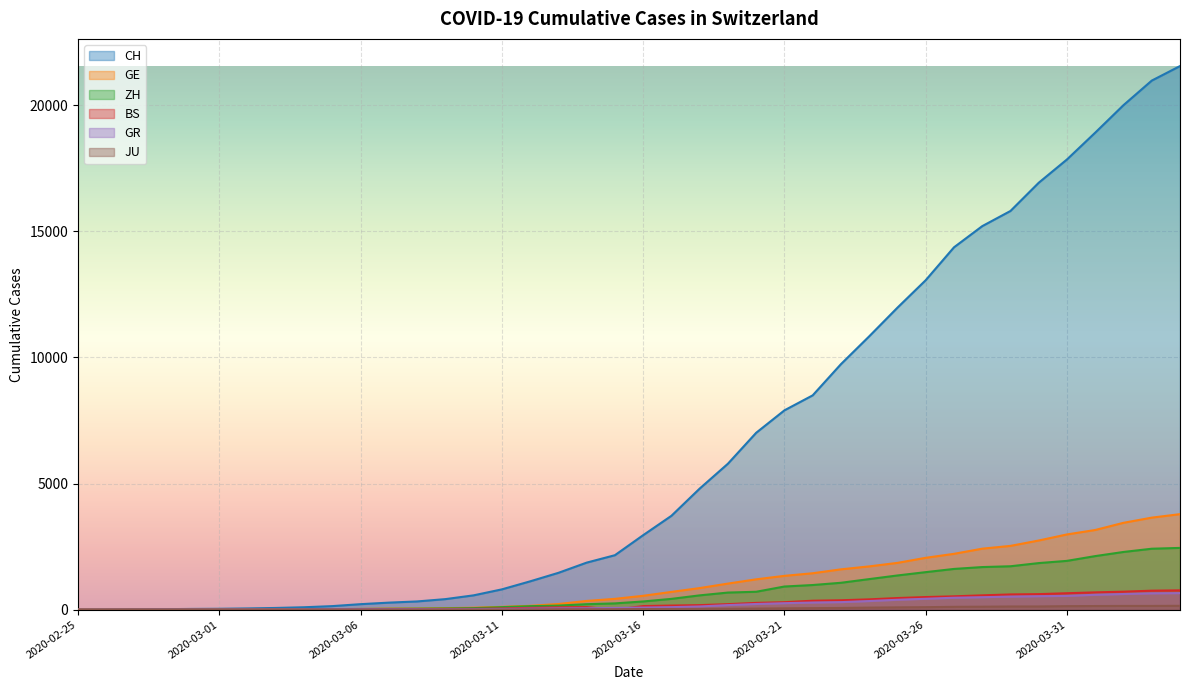

Rank the series at 2020-03-16 from lowest to highest value.

JU, GR, BS, ZH, GE, CH